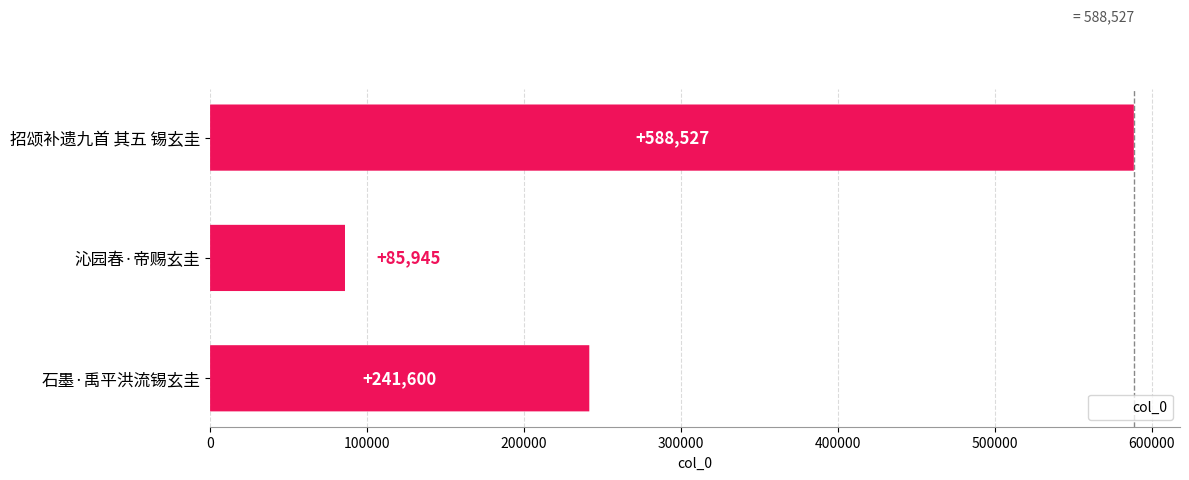

Does the chart contain any negative values?

No